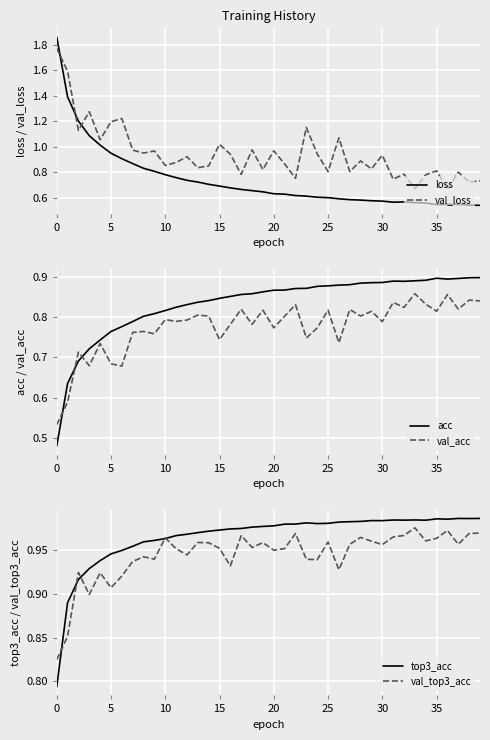

What is the value of the val_loss point at the 9th from the left?

1.0